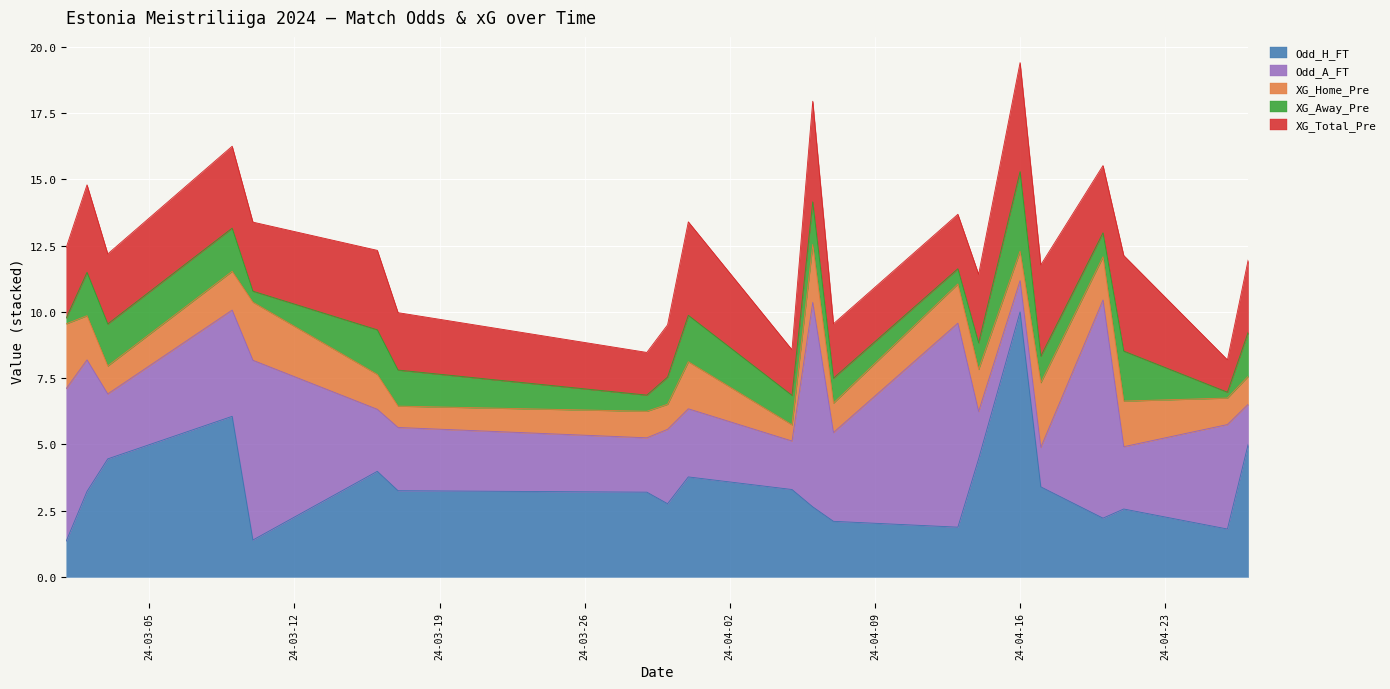

What is the lowest value of the Odd_H_FT series?

1.4